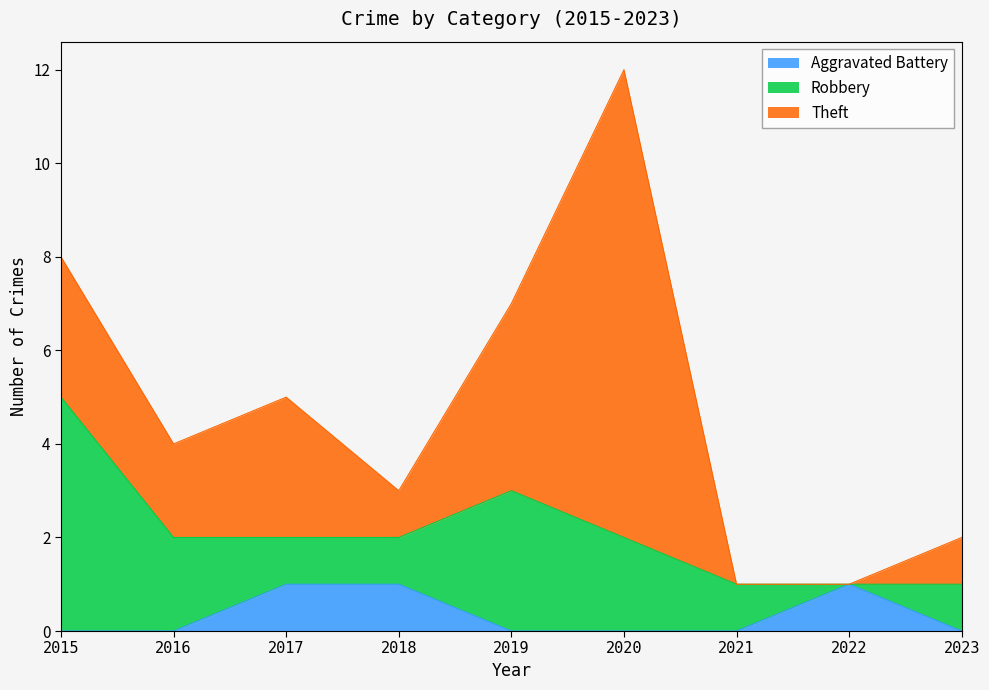

Reading right to left, list all the values displayed in this chart.

Aggravated Battery: 0	1	0	0	0	1	1	0	0
Robbery: 1	0	1	2	3	1	1	2	5
Theft: 1	0	0	10	4	1	3	2	3